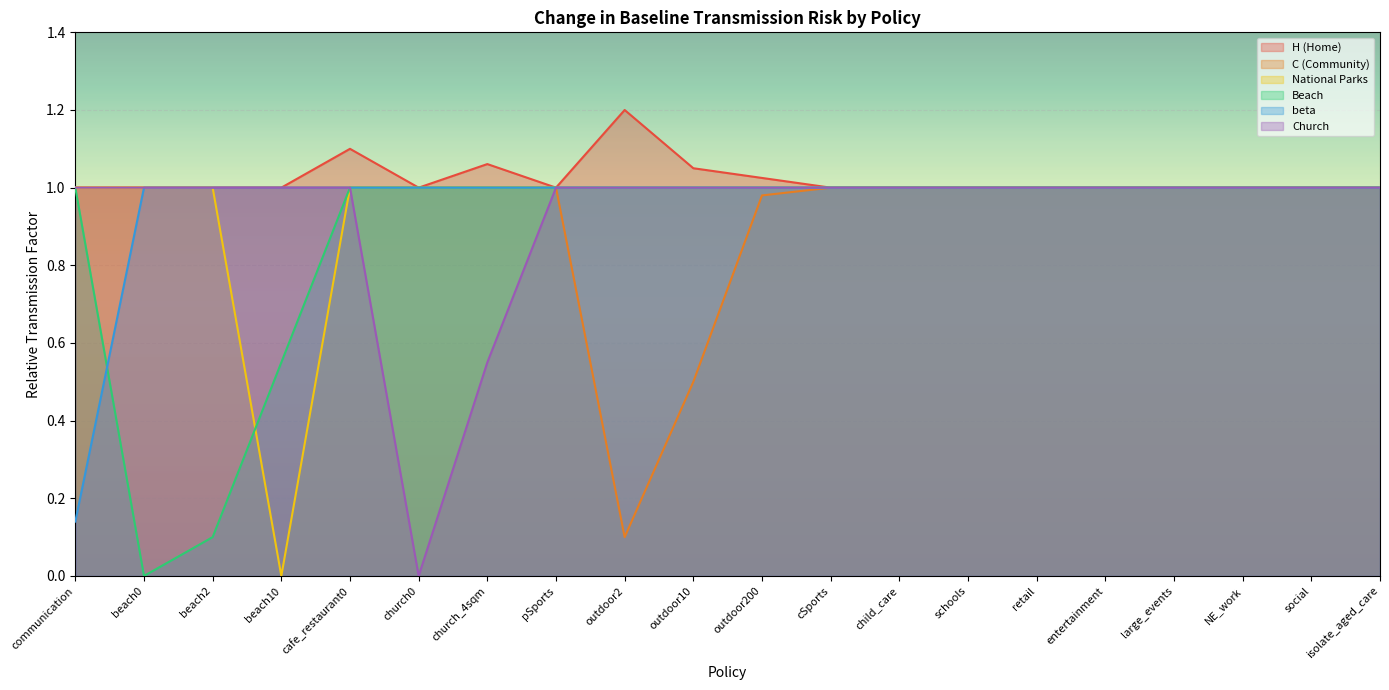

Reading left to right, extract all data points from this chart.

H (Home): communication=1.0	beach0=1.0	beach2=1.0	beach10=1.0	cafe_restaurant0=1.1	church0=1.0	church_4sqm=1.1	pSports=1.0	outdoor2=1.2	outdoor10=1.1	outdoor200=1.0	cSports=1.0	child_care=1.0	schools=1.0	retail=1.0	entertainment=1.0	large_events=1.0	NE_work=1.0	social=1.0	isolate_aged_care=1.0
C (Community): communication=1.0	beach0=1.0	beach2=1.0	beach10=1.0	cafe_restaurant0=1.0	church0=1.0	church_4sqm=1.0	pSports=1.0	outdoor2=0.1	outdoor10=0.5	outdoor200=1.0	cSports=1.0	child_care=1.0	schools=1.0	retail=1.0	entertainment=1.0	large_events=1.0	NE_work=1.0	social=1.0	isolate_aged_care=1.0
National Parks: communication=1.0	beach0=1.0	beach2=1.0	beach10=0.0	cafe_restaurant0=1.0	church0=1.0	church_4sqm=1.0	pSports=1.0	outdoor2=1.0	outdoor10=1.0	outdoor200=1.0	cSports=1.0	child_care=1.0	schools=1.0	retail=1.0	entertainment=1.0	large_events=1.0	NE_work=1.0	social=1.0	isolate_aged_care=1.0
Beach: communication=1.0	beach0=0.0	beach2=0.1	beach10=0.6	cafe_restaurant0=1.0	church0=1.0	church_4sqm=1.0	pSports=1.0	outdoor2=1.0	outdoor10=1.0	outdoor200=1.0	cSports=1.0	child_care=1.0	schools=1.0	retail=1.0	entertainment=1.0	large_events=1.0	NE_work=1.0	social=1.0	isolate_aged_care=1.0
beta: communication=0.1	beach0=1.0	beach2=1.0	beach10=1.0	cafe_restaurant0=1.0	church0=1.0	church_4sqm=1.0	pSports=1.0	outdoor2=1.0	outdoor10=1.0	outdoor200=1.0	cSports=1.0	child_care=1.0	schools=1.0	retail=1.0	entertainment=1.0	large_events=1.0	NE_work=1.0	social=1.0	isolate_aged_care=1.0
Church: communication=1.0	beach0=1.0	beach2=1.0	beach10=1.0	cafe_restaurant0=1.0	church0=0.0	church_4sqm=0.6	pSports=1.0	outdoor2=1.0	outdoor10=1.0	outdoor200=1.0	cSports=1.0	child_care=1.0	schools=1.0	retail=1.0	entertainment=1.0	large_events=1.0	NE_work=1.0	social=1.0	isolate_aged_care=1.0